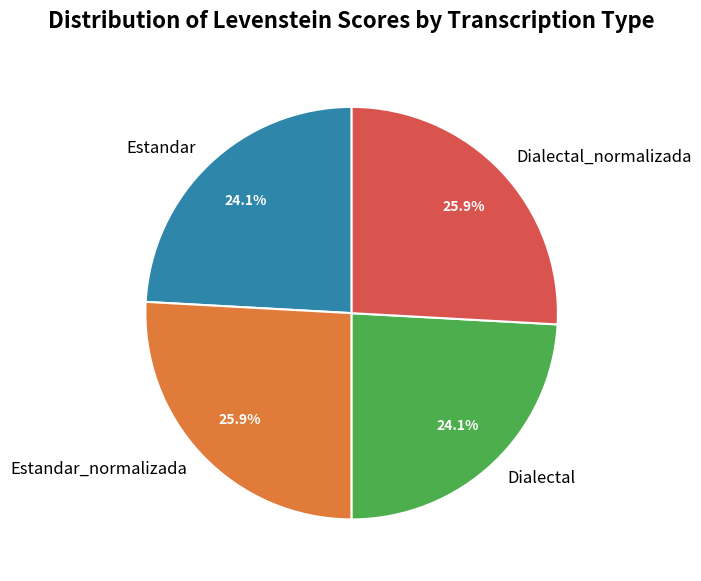

The Dialectal slice represents 24% of the pie. True or false?

True